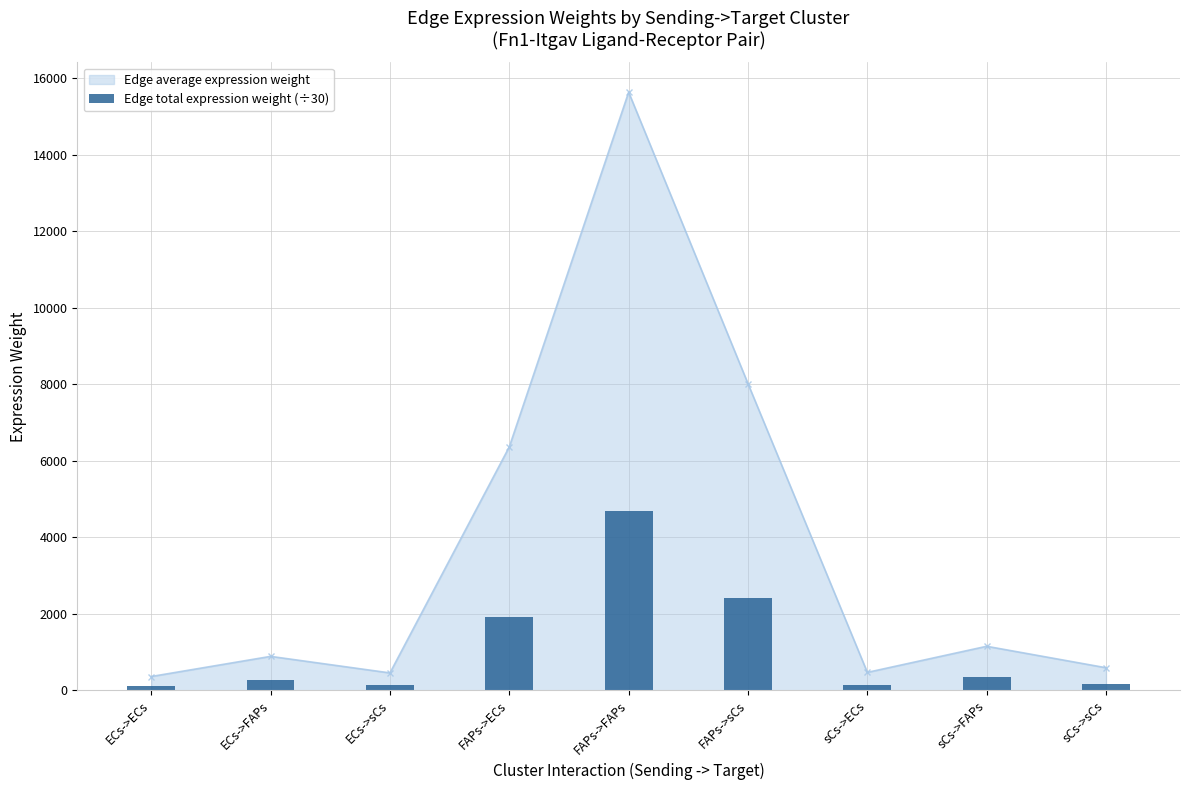

Reading left to right, transcribe all the data shown in this chart.

108.4	266.3	136.5	1910.1	4692.3	2405.6	140.6	345.5	177.1